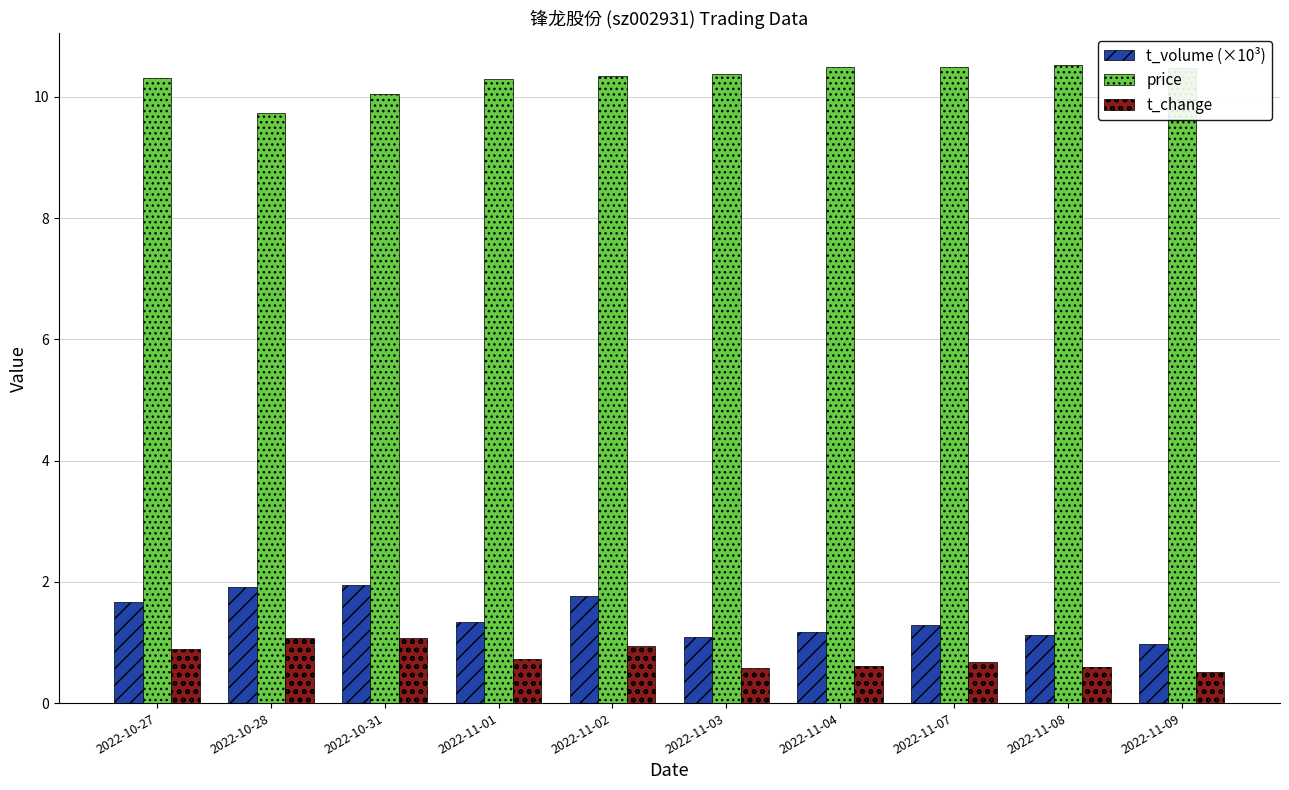

Which series has the largest range (max minus min)?

t_volume (×10³)